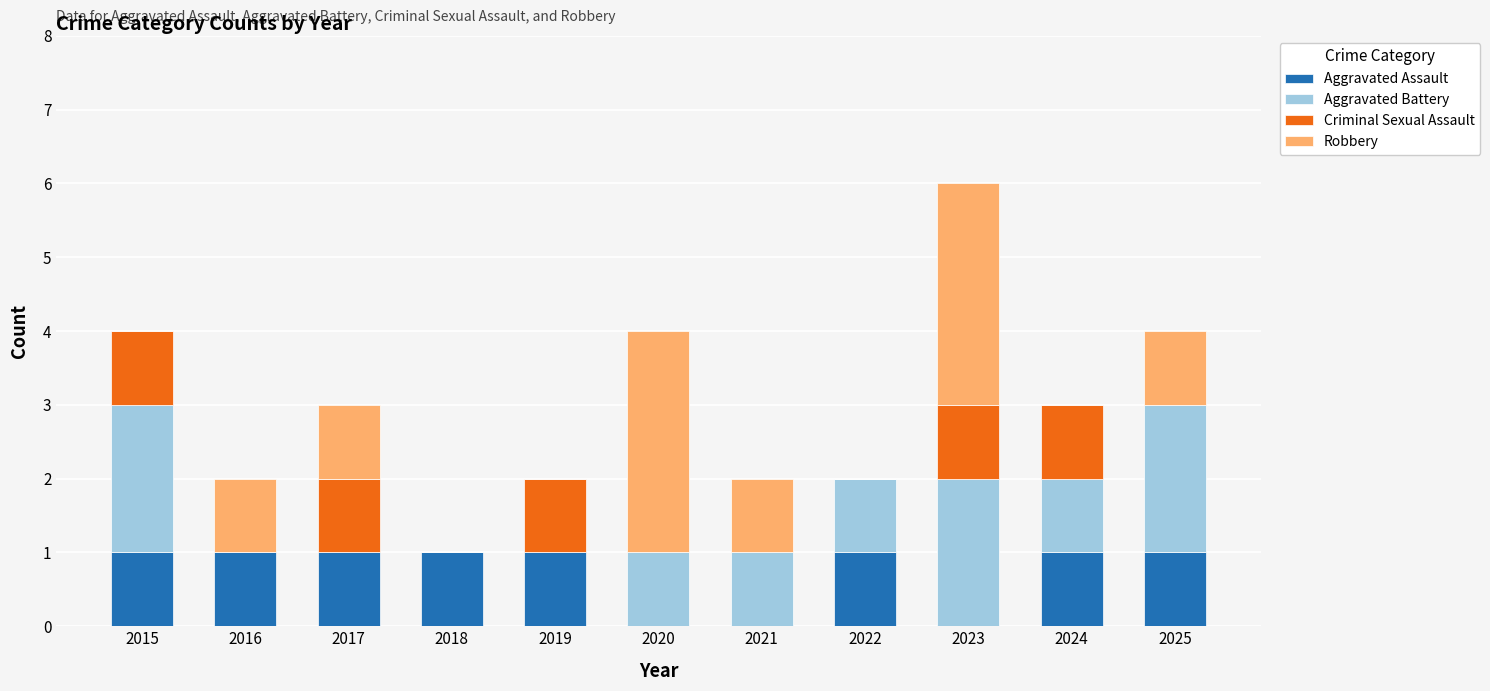

What is the sum of all Aggravated Assault values?

8